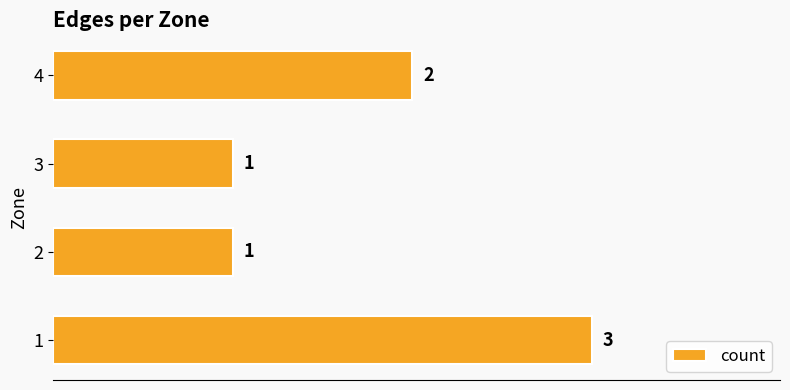

What value does the data have at 1?

3